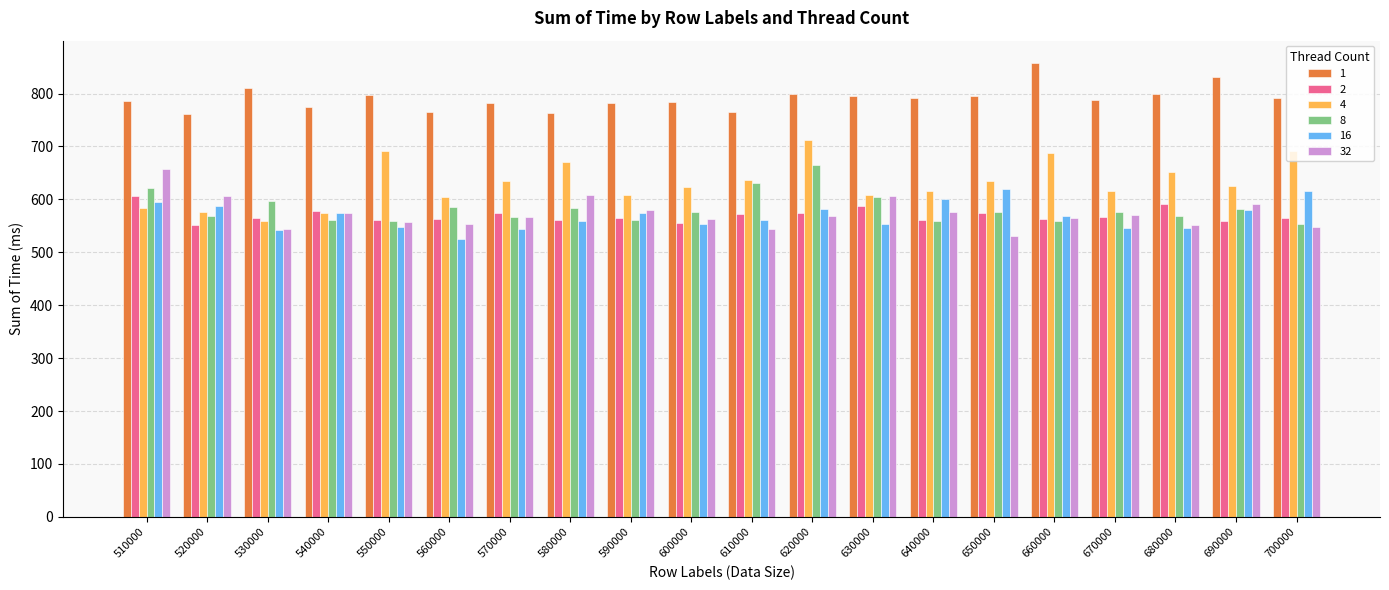

At which category is the sum across all series the highest?

620000